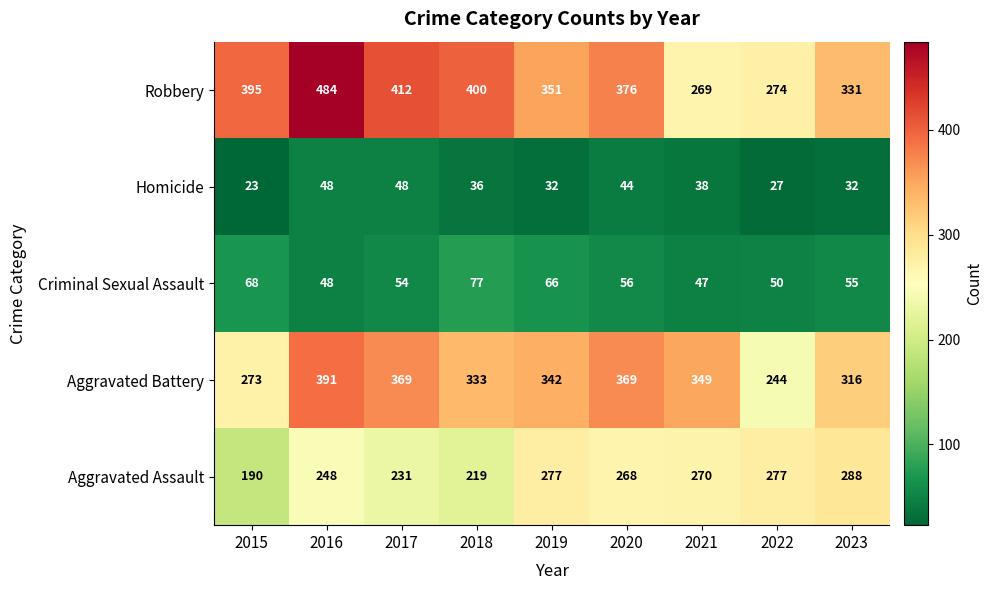

What is the sum of all Homicide values?

328